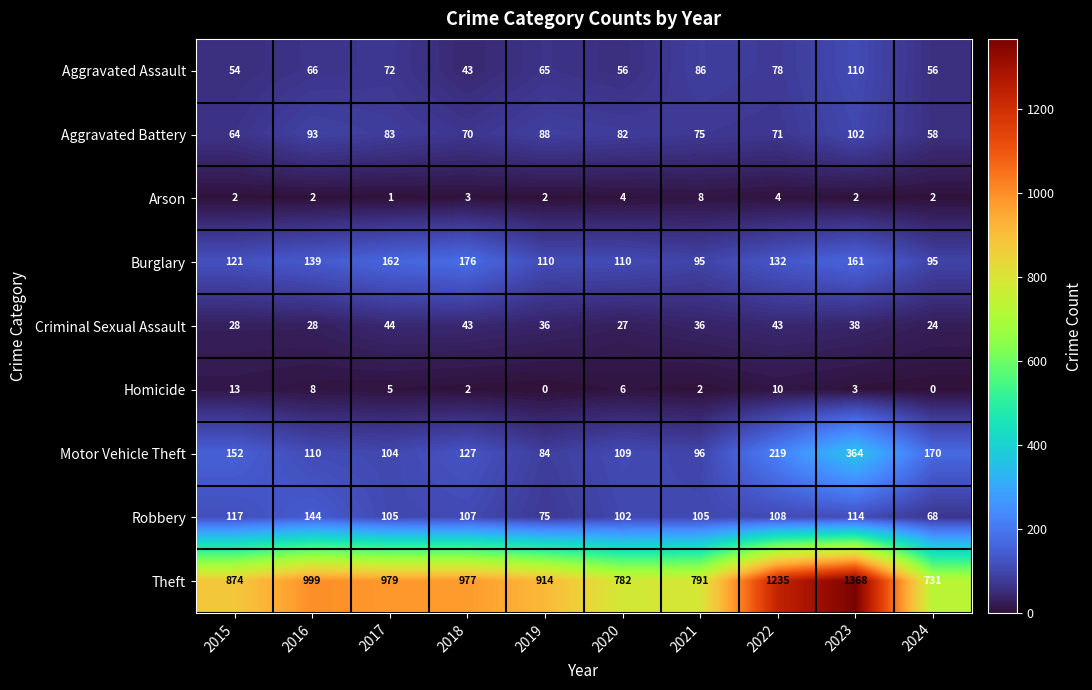

Which label corresponds to the largest value in the chart?

2023